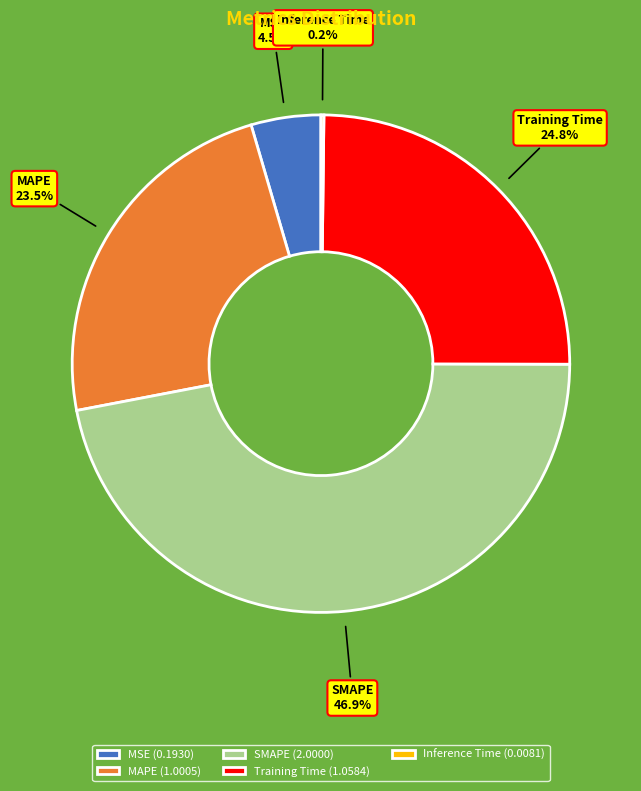

How much of the chart is everything except Training Time?

75.2%